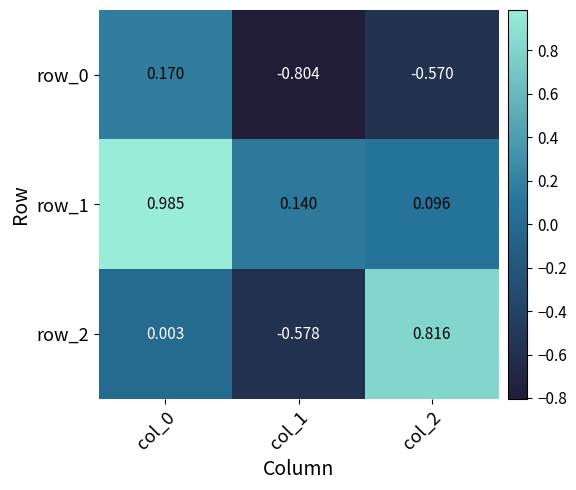

Is the value of row_0 at col_1 greater than the value of row_2 at col_1?

No